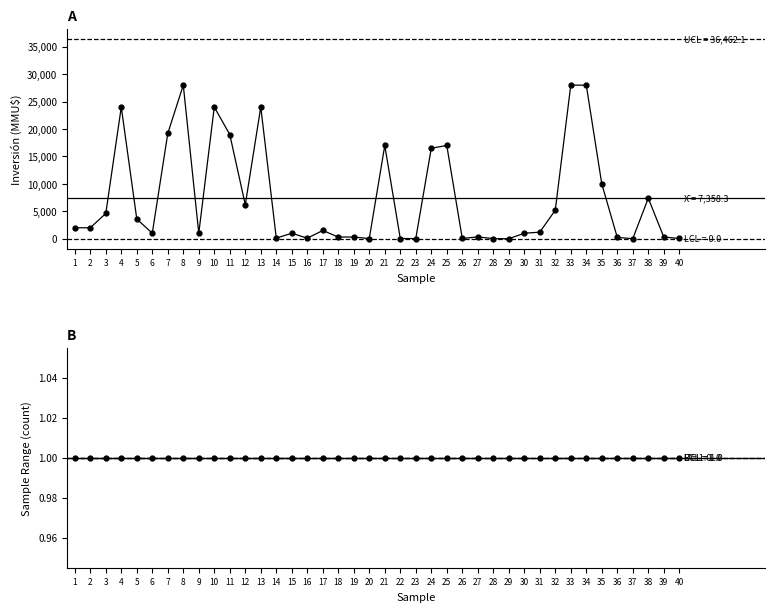

What is the value of the Count point at the 13th from the left?

1